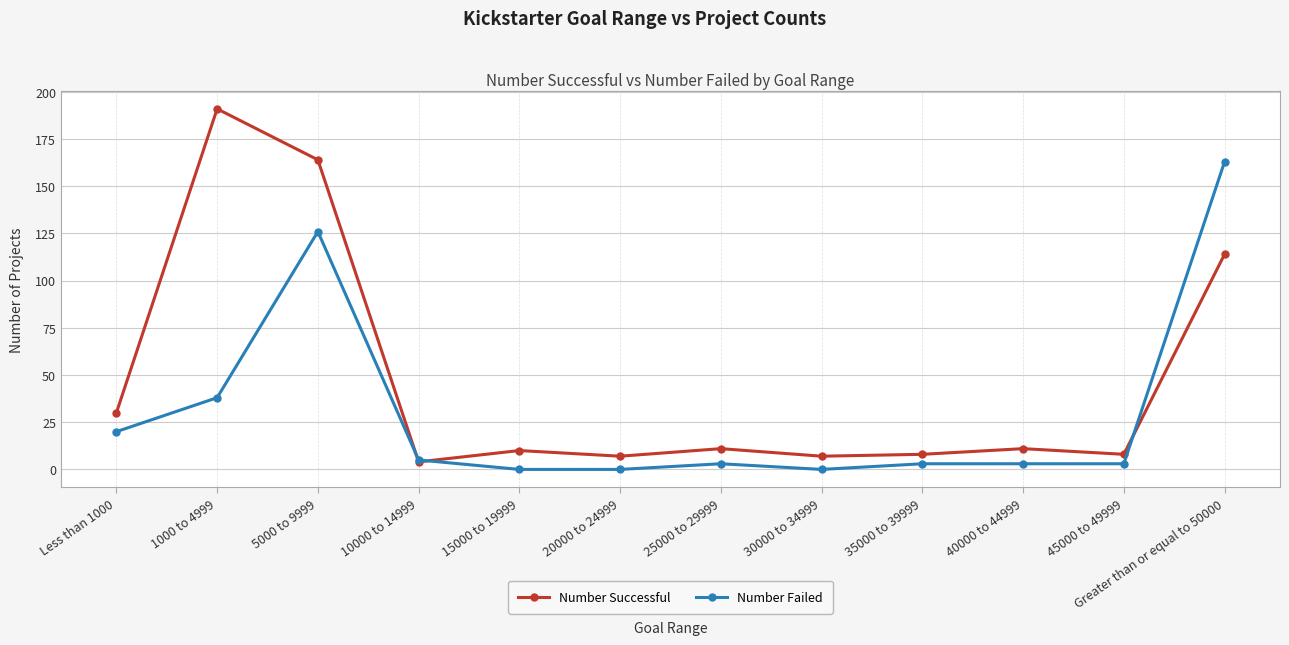

Reading left to right, transcribe all the data shown in this chart.

Number Successful: 30	191	164	4	10	7	11	7	8	11	8	114
Number Failed: 20	38	126	5	0	0	3	0	3	3	3	163